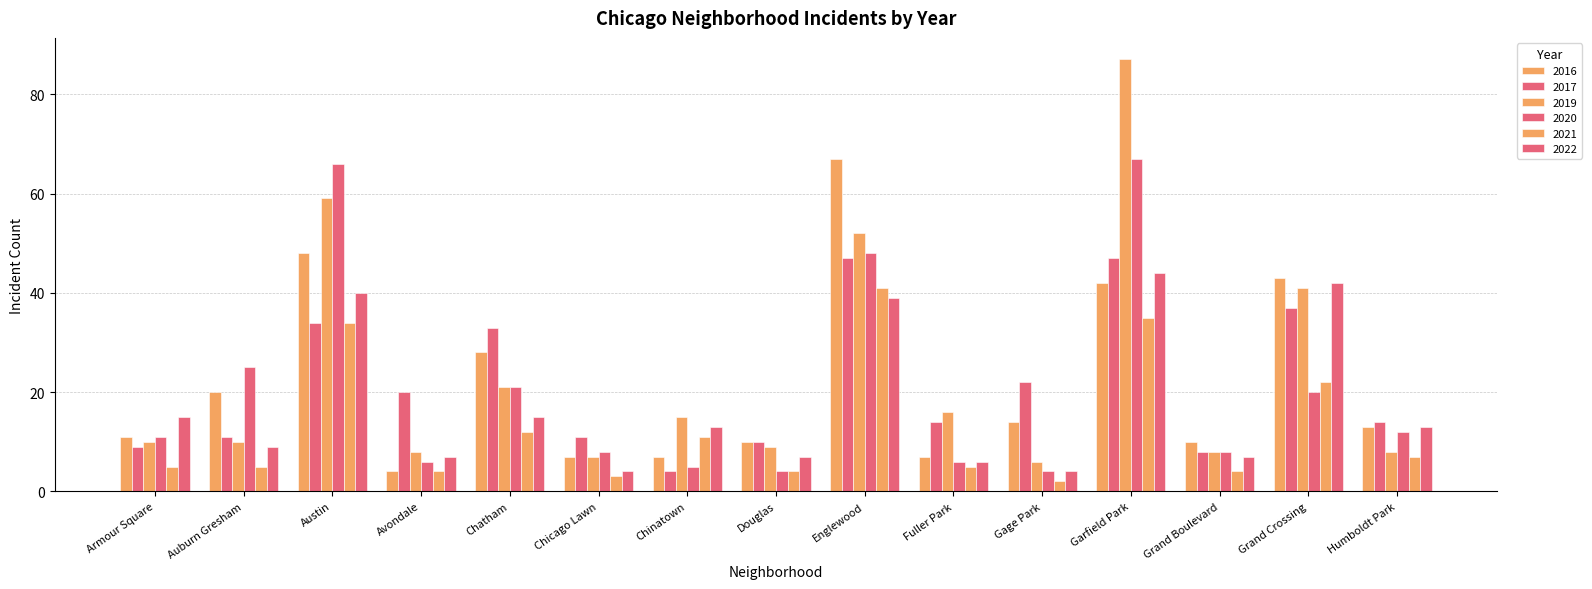

How many categories are shown in the chart?

15